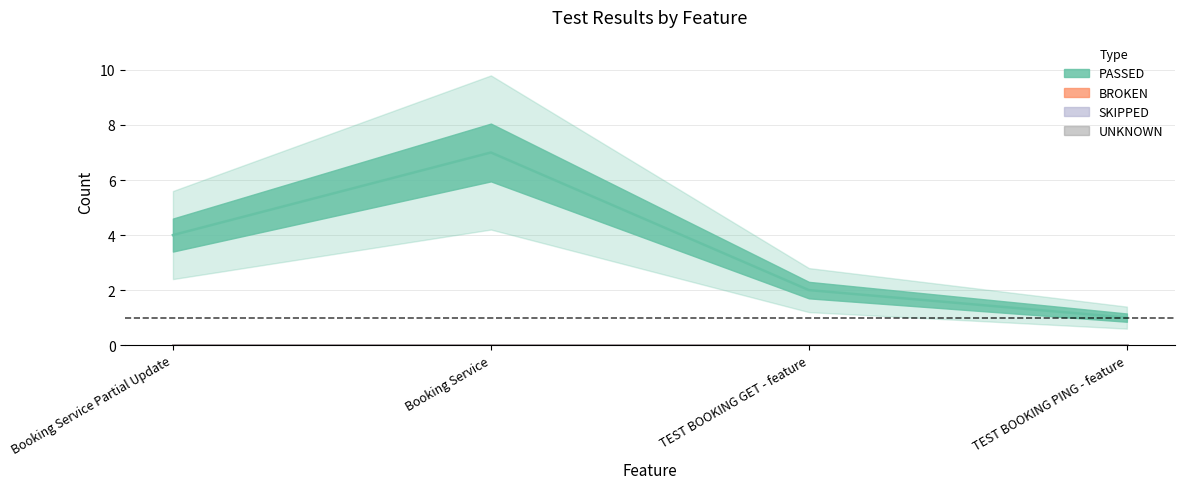

True or false: BROKEN and UNKNOWN intersect in this chart.

False